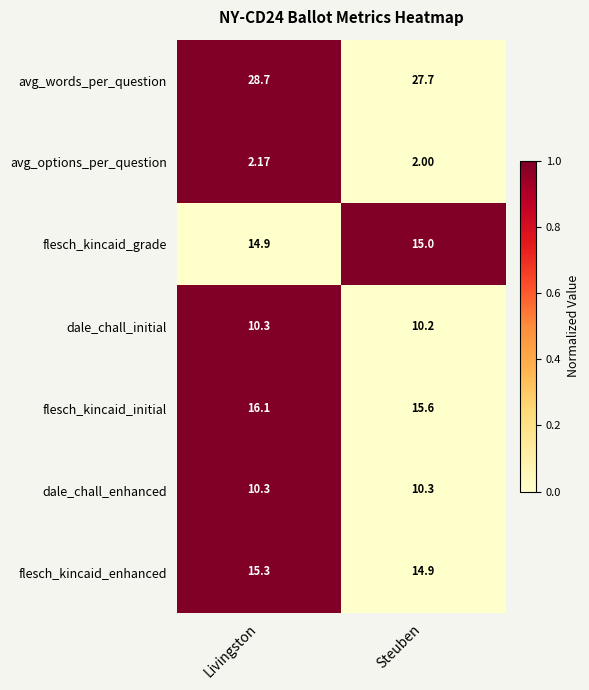

How many series are shown in this chart?

7